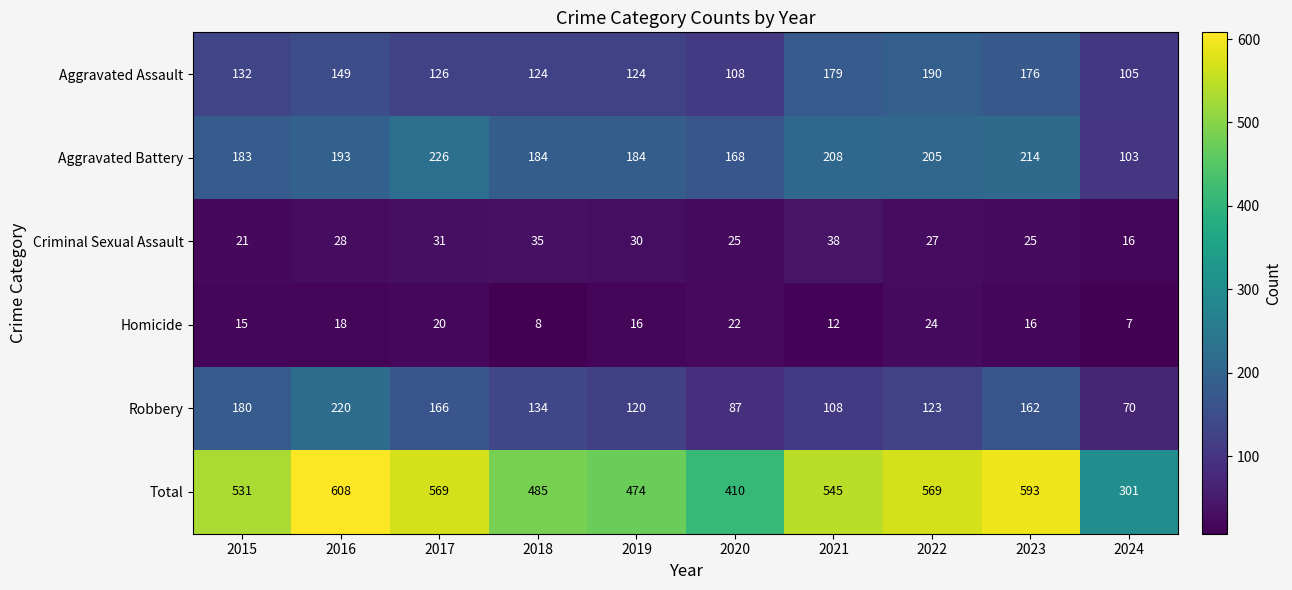

At which label is Aggravated Battery closest to 164?

2020